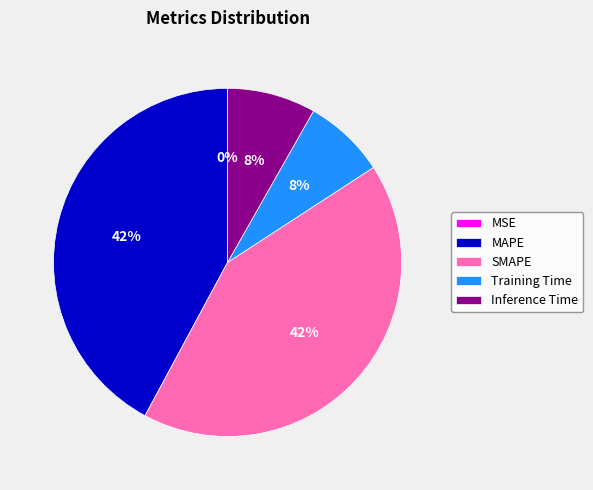

To the nearest percent, what is the combined percentage of Inference Time and SMAPE?

50%